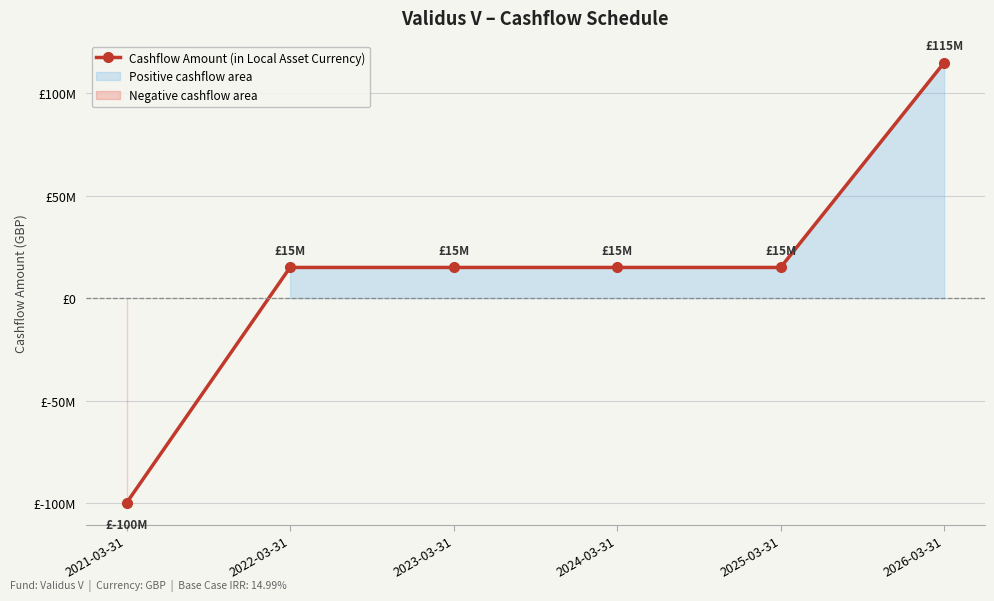

What is the maximum value shown in the chart?

115000000